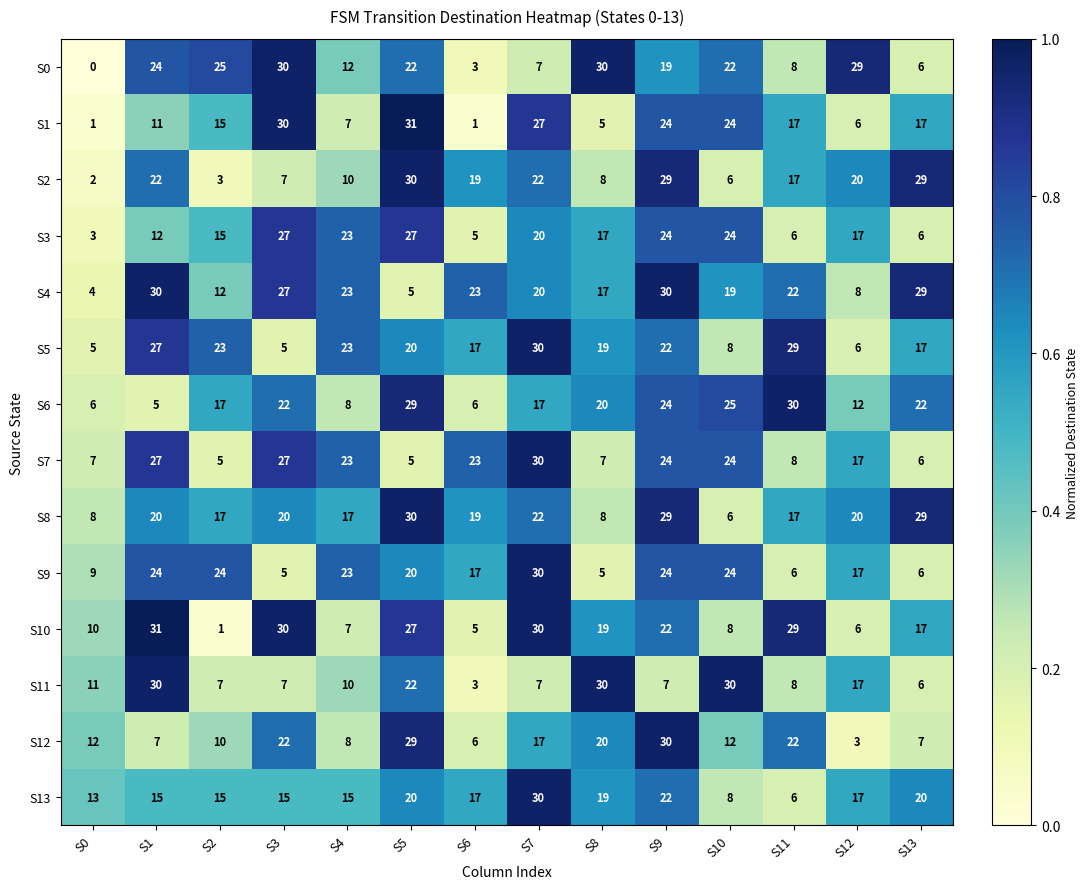

What is the total value across all series at S9?

330